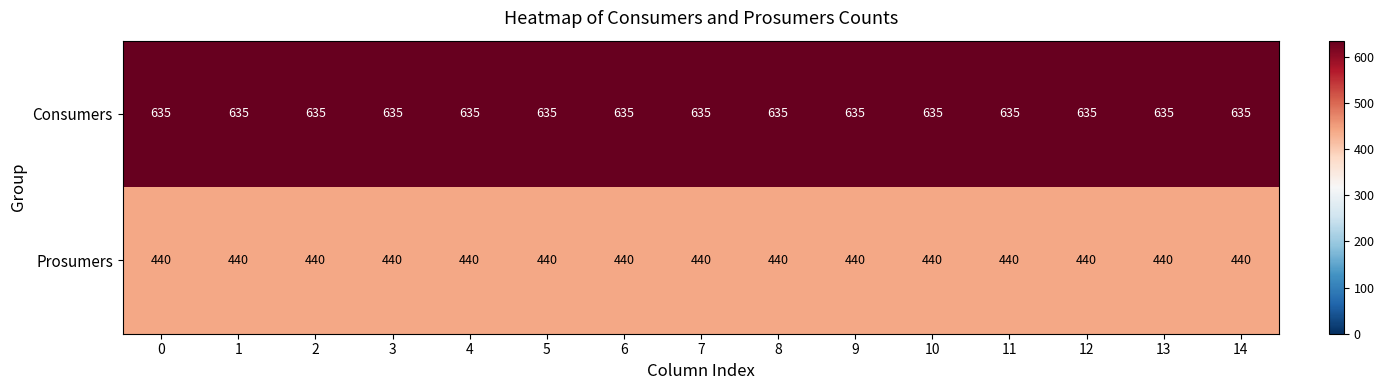

At how many categories does at least one series exceed 484?

15